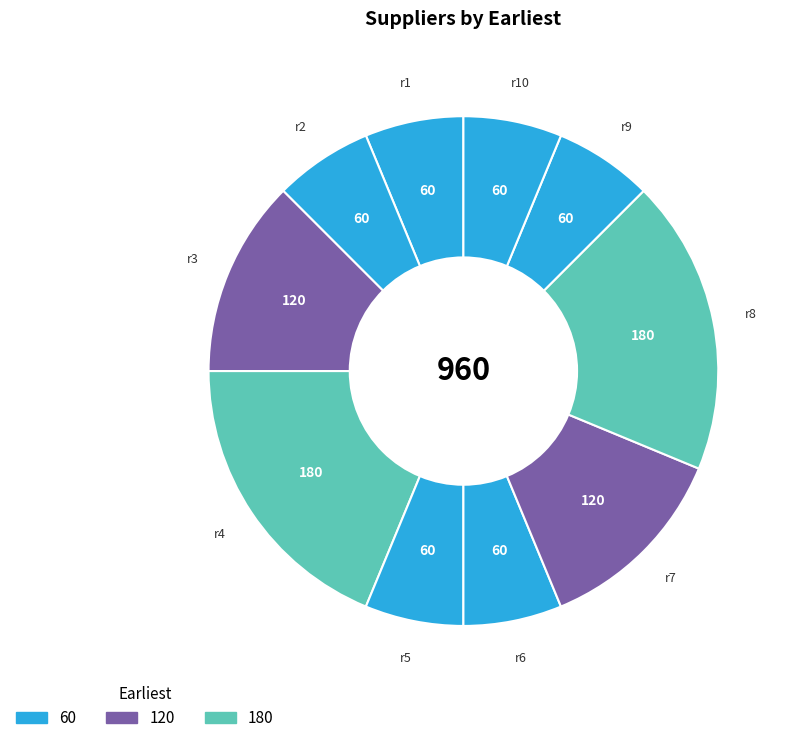

How many slices are in this pie chart?

10